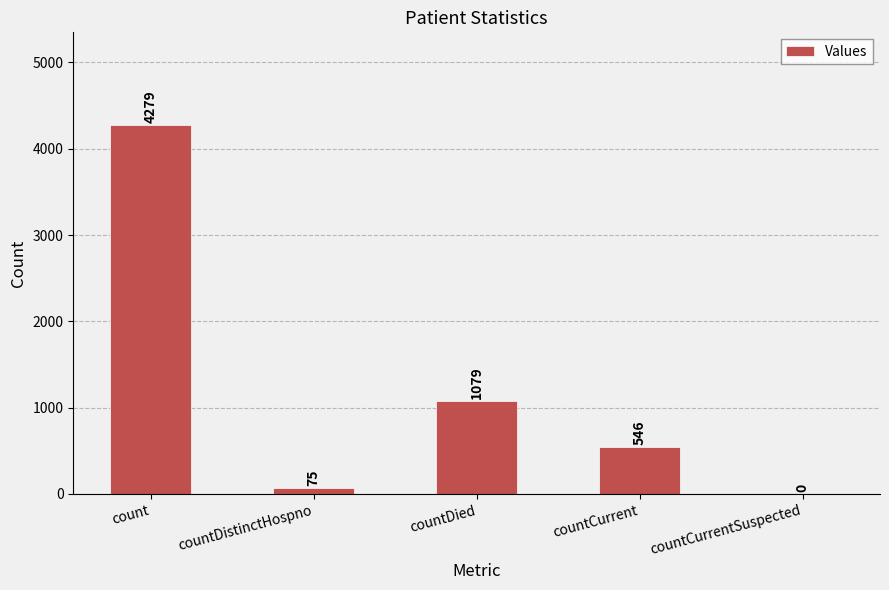

Count the number of data series in this chart.

1